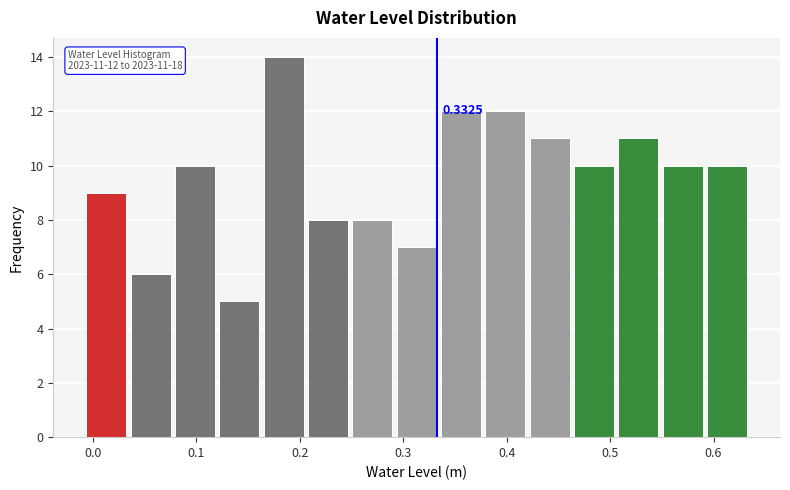

Over which range of the x-axis is the bar tallest?

0.16 to 0.21